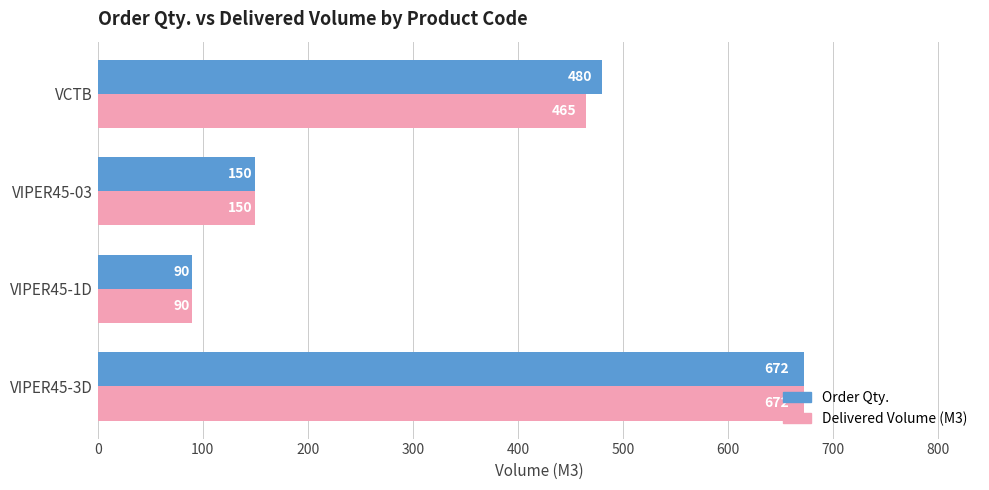

Which series has the largest total across all categories?

Order Qty.